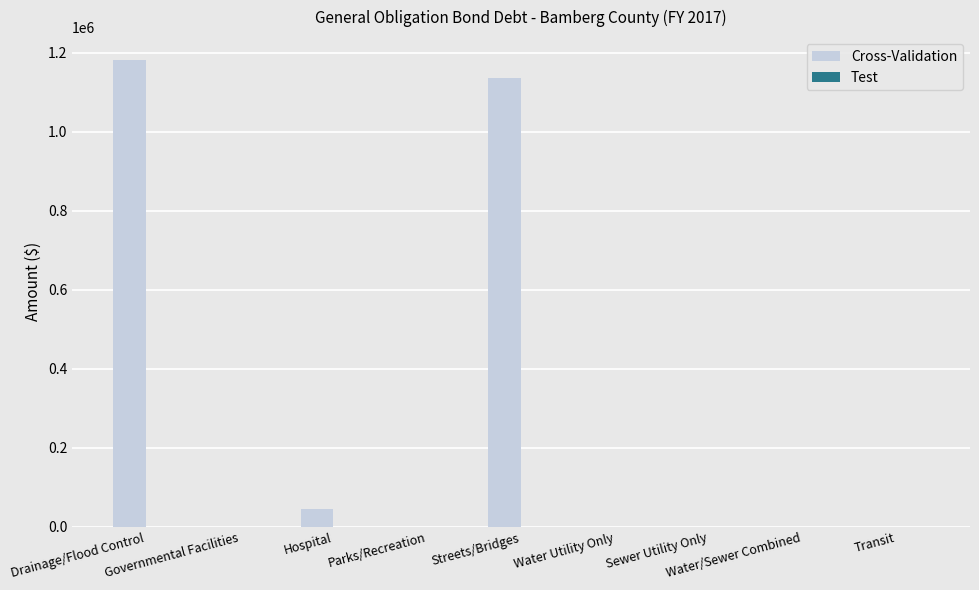

What is the sum of all values?

2360000